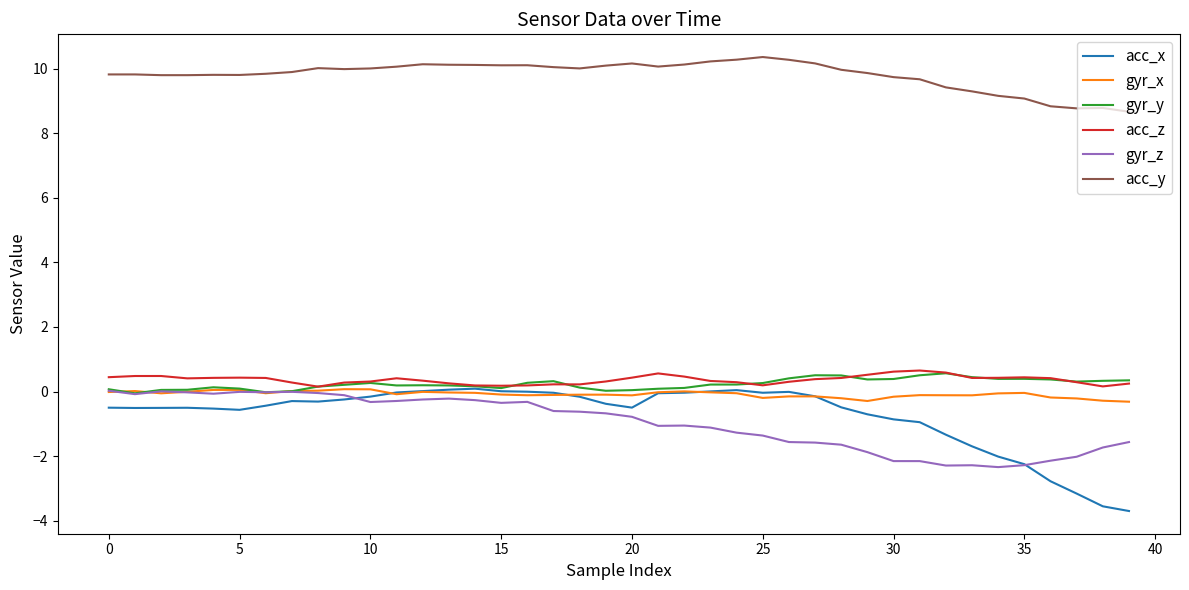

Which series has the widest spread of values?

acc_x